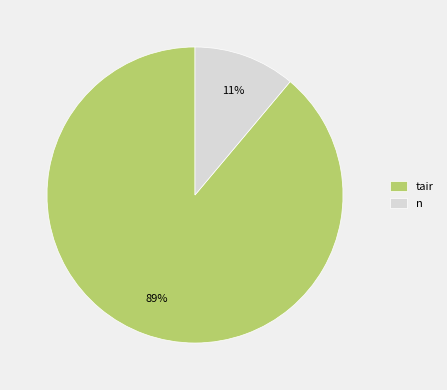

True or false: n accounts for 11% of the total.

True